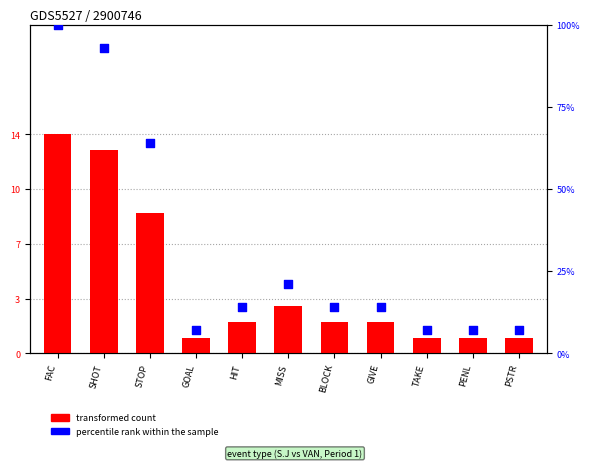

What is the total value across all series at FAC?

114